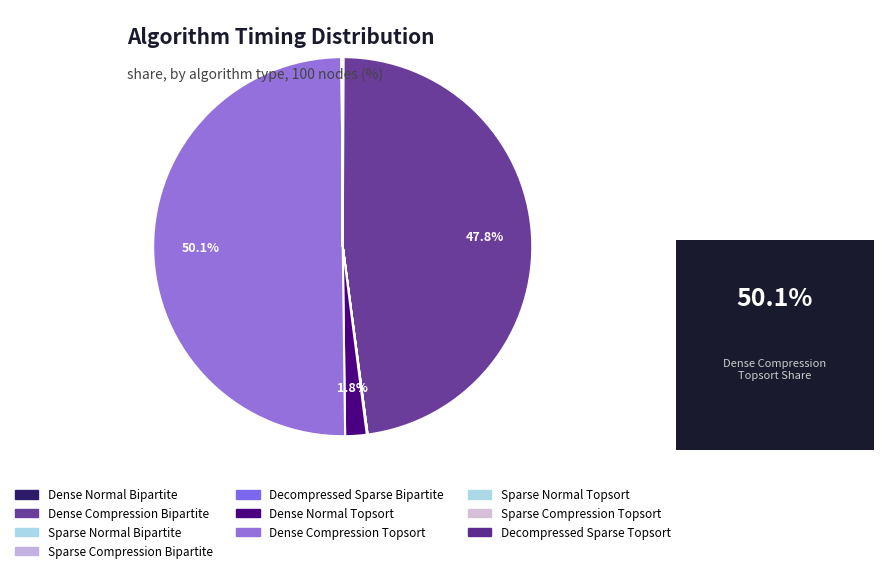

How many slices are in this pie chart?

10